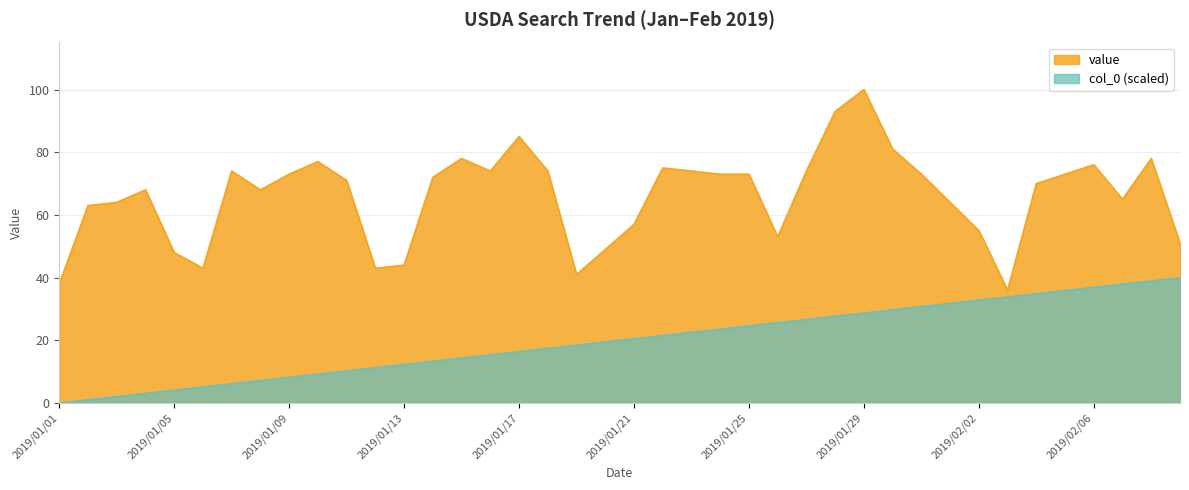

True or false: col_0 and value intersect in this chart.

False